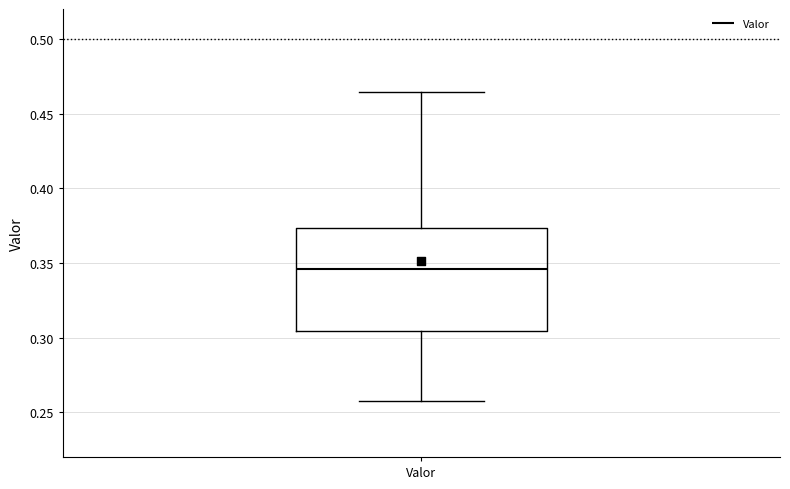

Transcribe this box plot: give where the median line is, the range the box spans, and where the two whiskers end, as read against the y-axis. The values are not printed on the chart, so give them approximately, as read against the axis.

median 0.345, box 0.305 to 0.375, whiskers 0.255 to 0.465